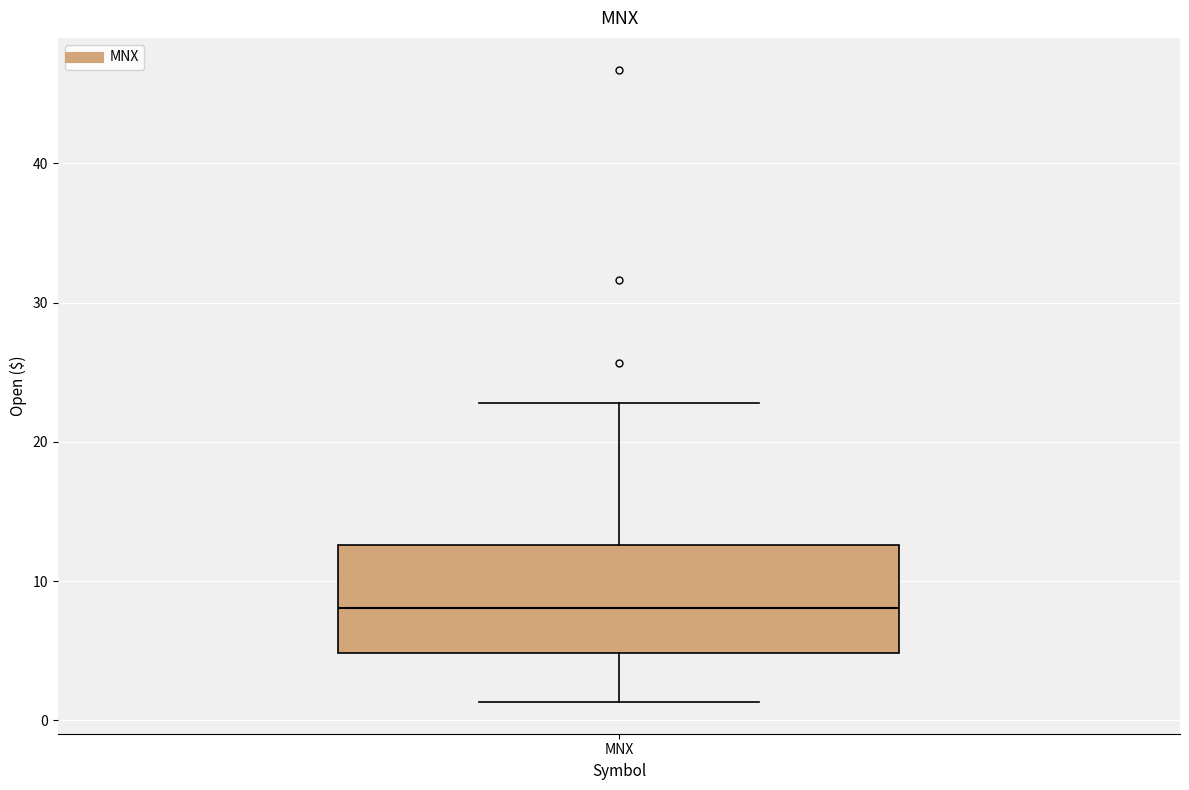

Where does the median line of the box for MNX sit on the y-axis? The values are not printed on the chart, so give them approximately, as read against the axis.

8